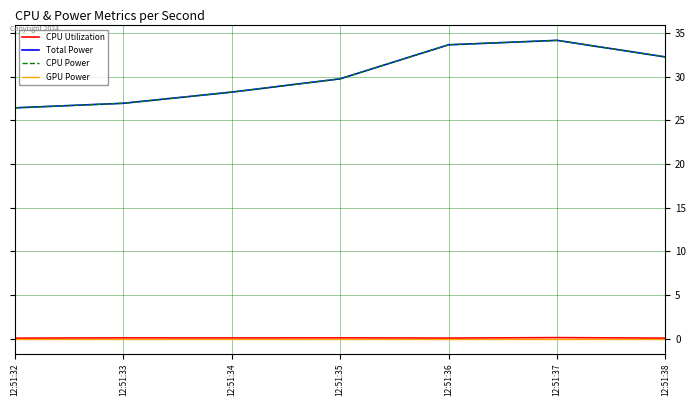

True or false: GPU Power and Total Power intersect in this chart.

False